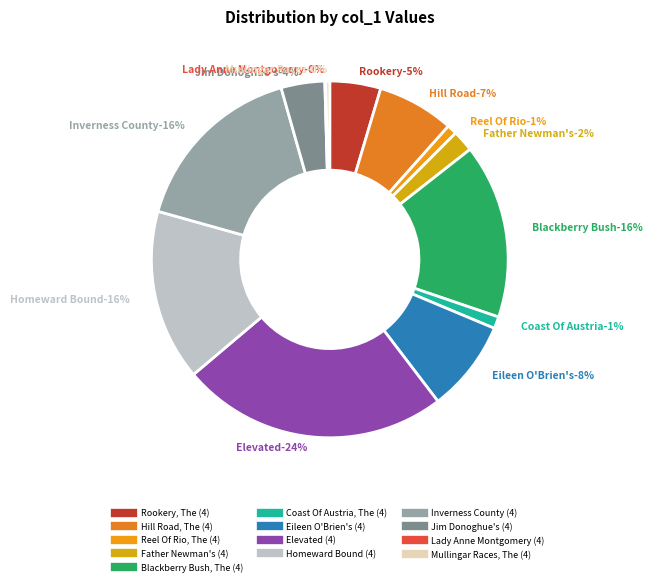

True or false: Elevated (4) accounts for 10% of the total.

False